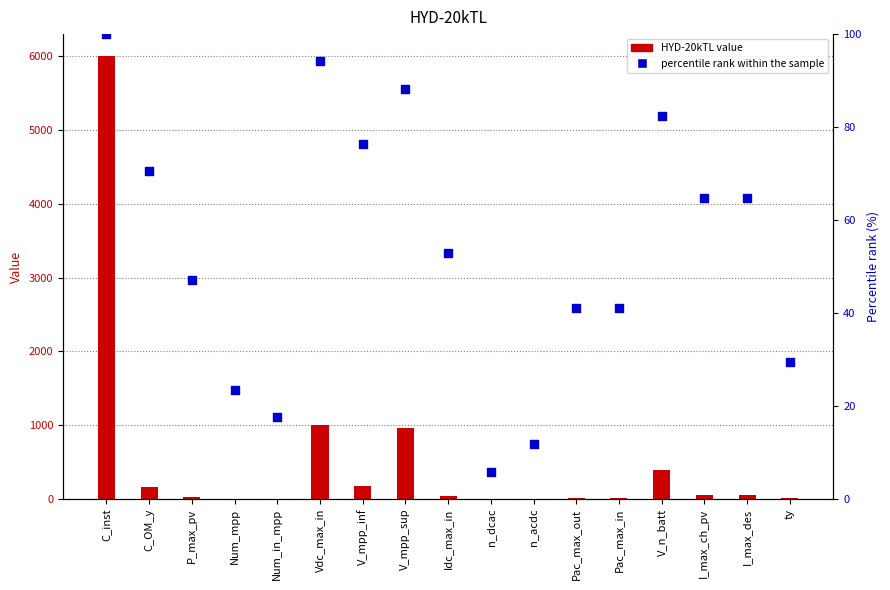

What is the total value across all series at V_mpp_inf?

256.5